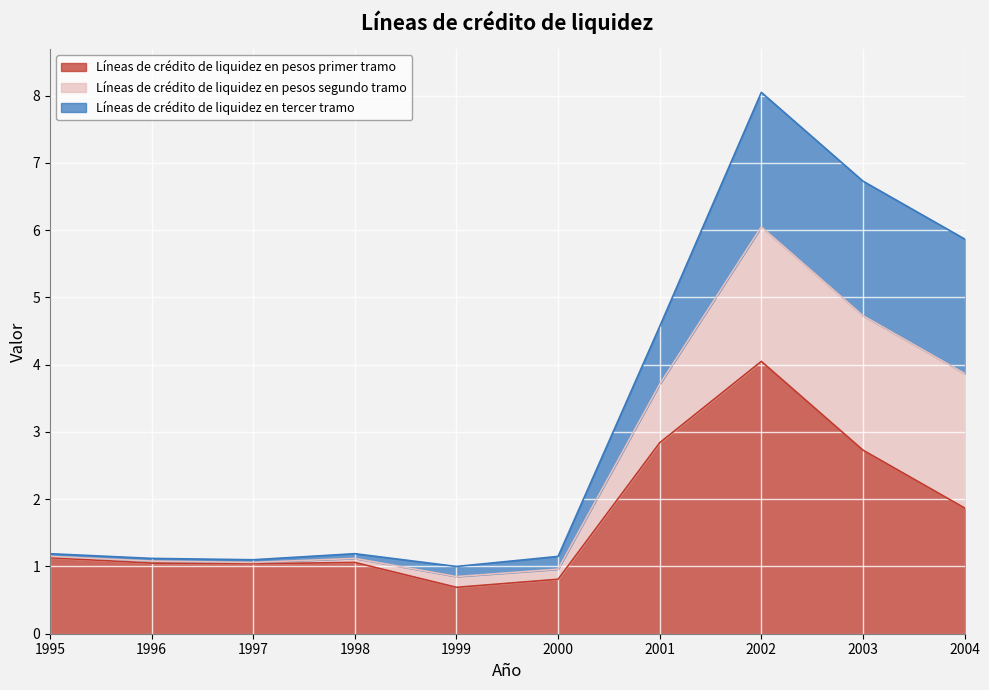

What value does the Líneas de crédito de liquidez en pesos primer tramo series have at 2001?

2.8